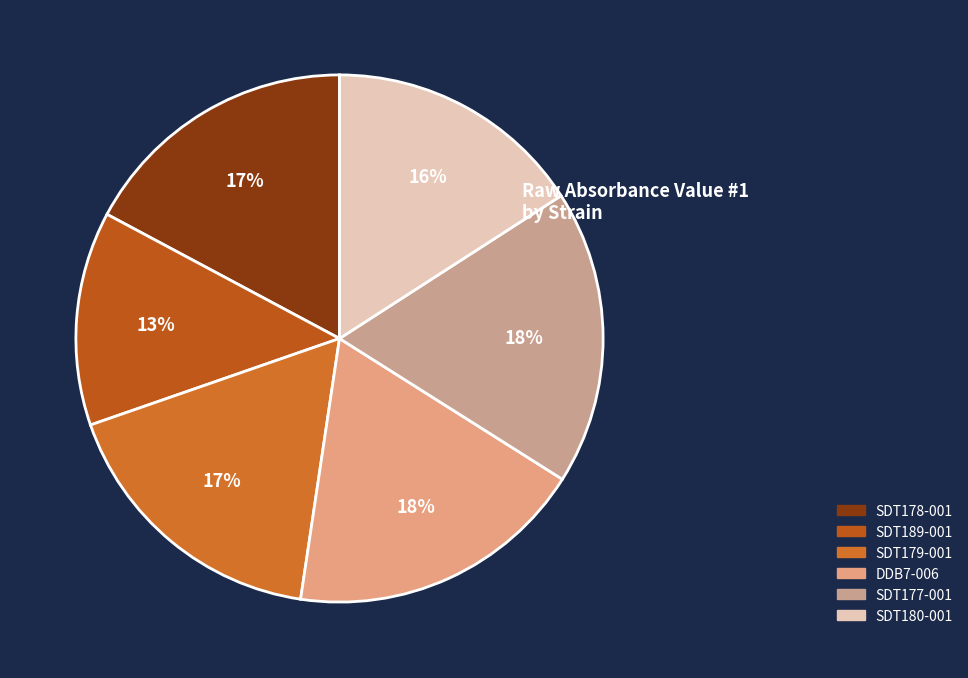

What percentage is the DDB7-006 slice, to the nearest percent?

18%